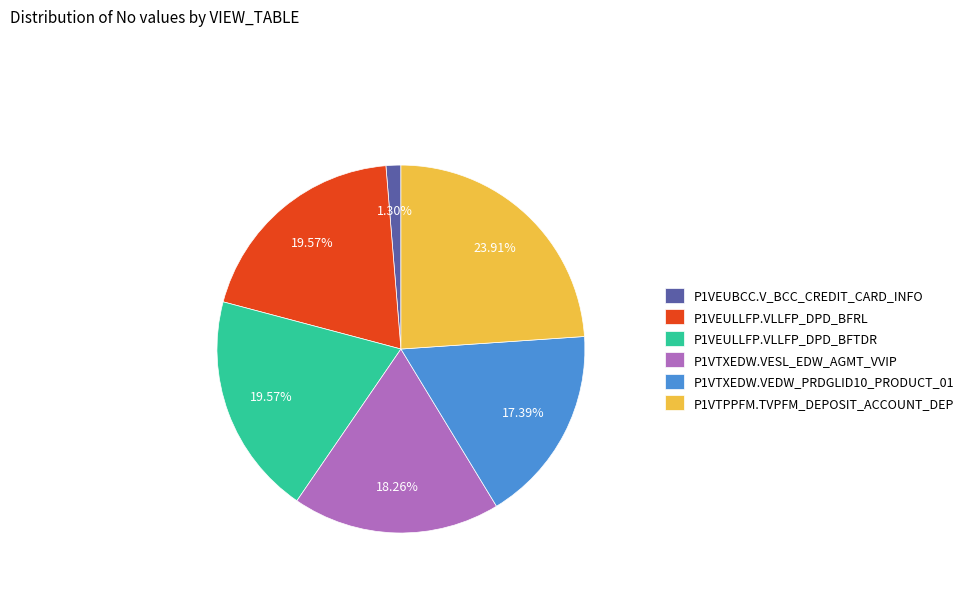

What is the ratio of the value at P1VTXEDW.VESL_EDW_AGMT_VVIP to the value at P1VTPPFM.TVPFM_DEPOSIT_ACCOUNT_DEP?

0.8